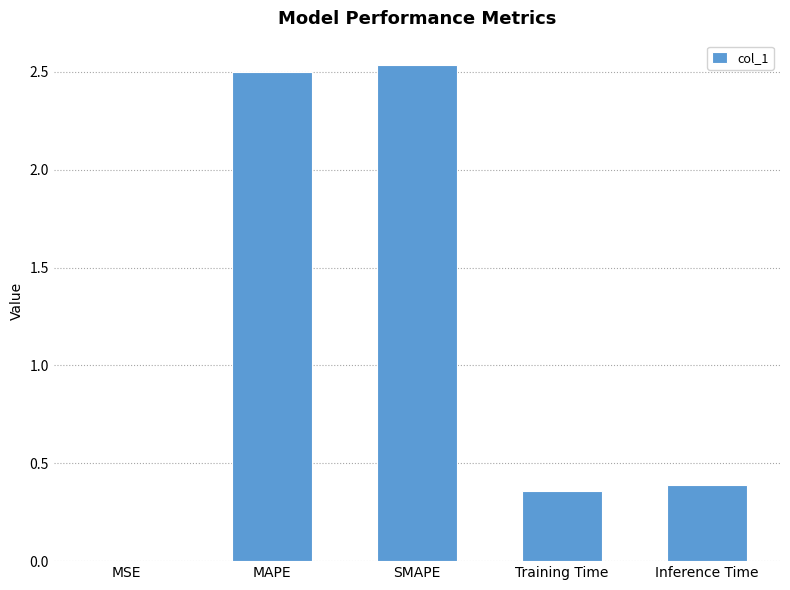

The chart shows a value of 4.5 at MAPE. True or false?

False